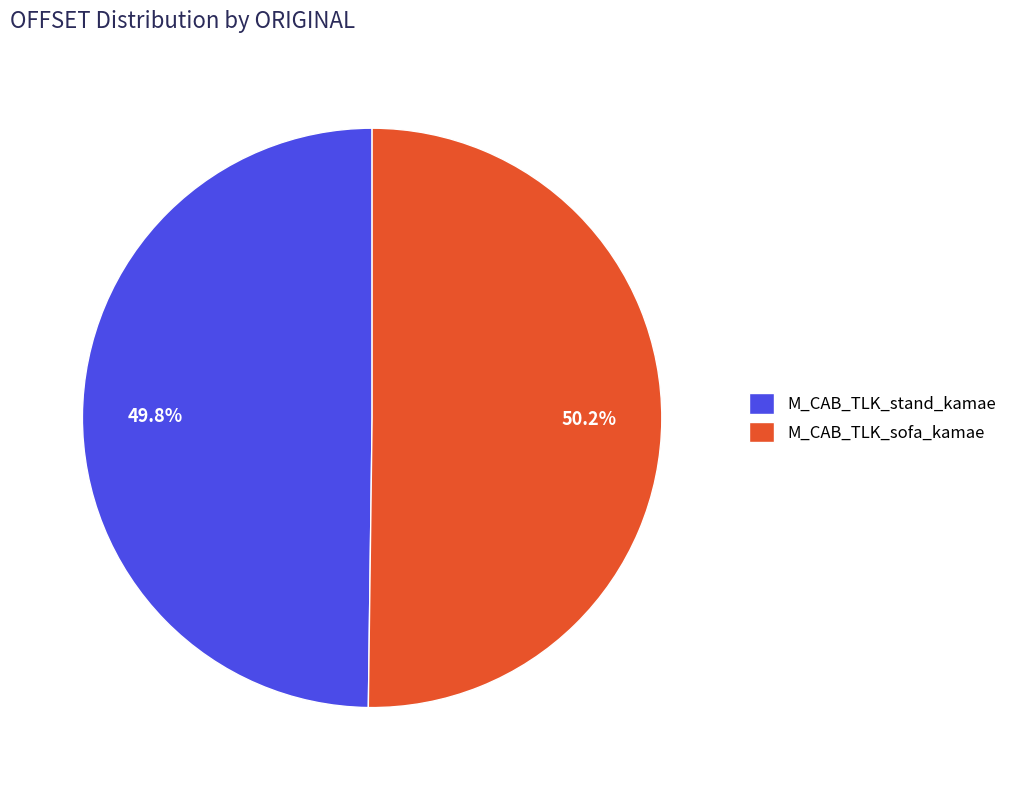

Is it true that M_CAB_TLK_stand_kamae is 40% of the pie?

False